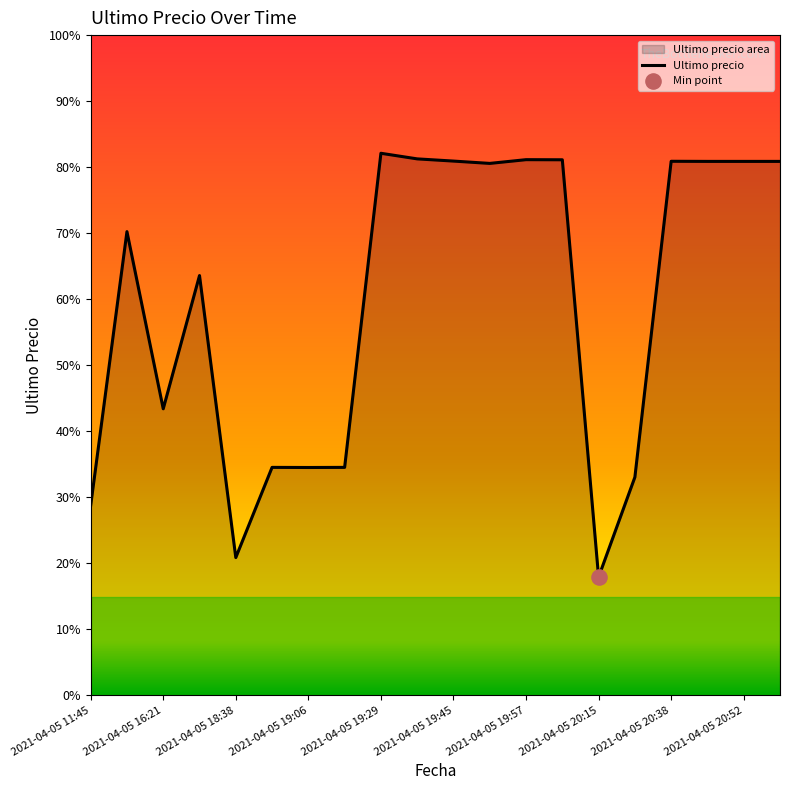

What is the change in value from 2021-04-05 18:38 to 2021-04-05 20:28?

+2040.5